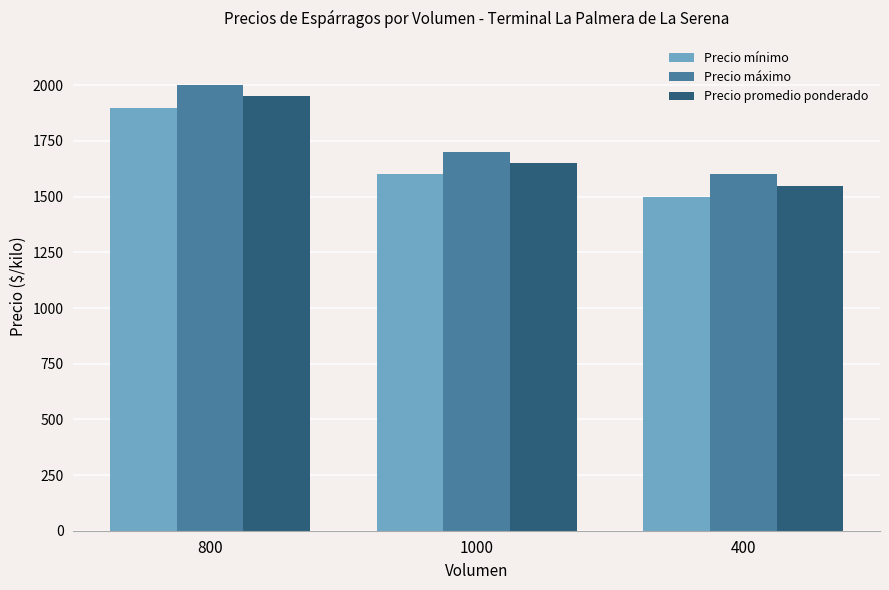

What is the difference between the Precio mínimo values at 1000 and 800?

300